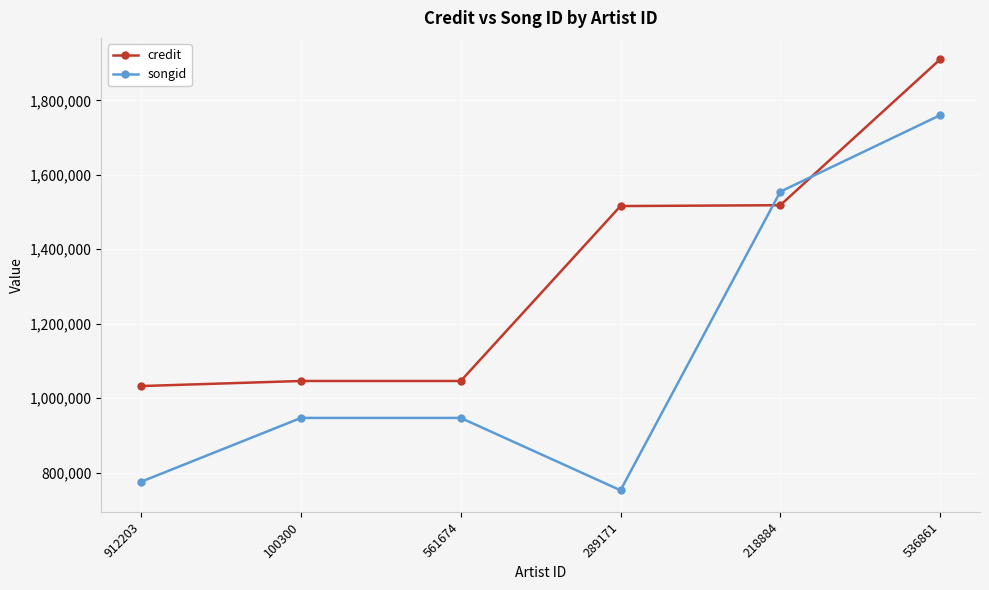

List the series in order of their overall mean, highest first.

credit, songid